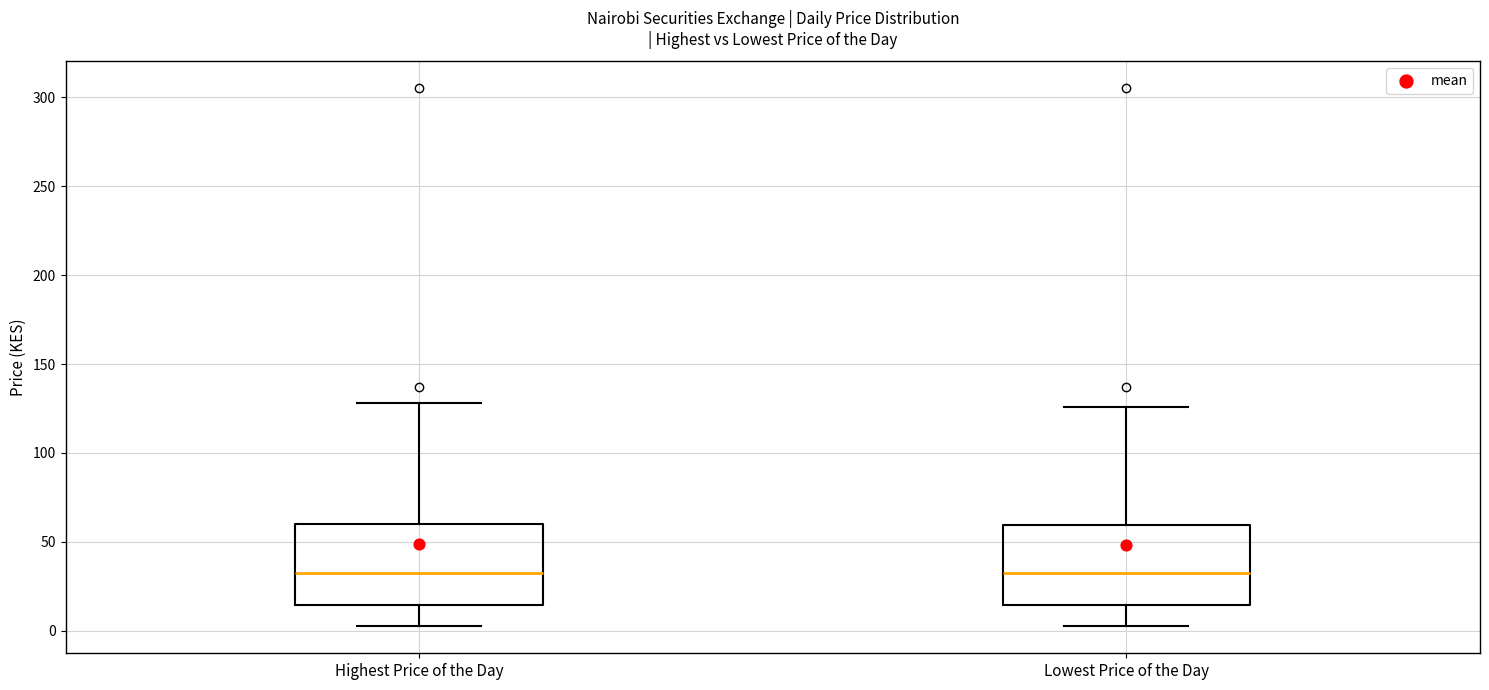

Where does the median line of the box for Highest Price of the Day sit on the y-axis? The values are not printed on the chart, so give them approximately, as read against the axis.

35